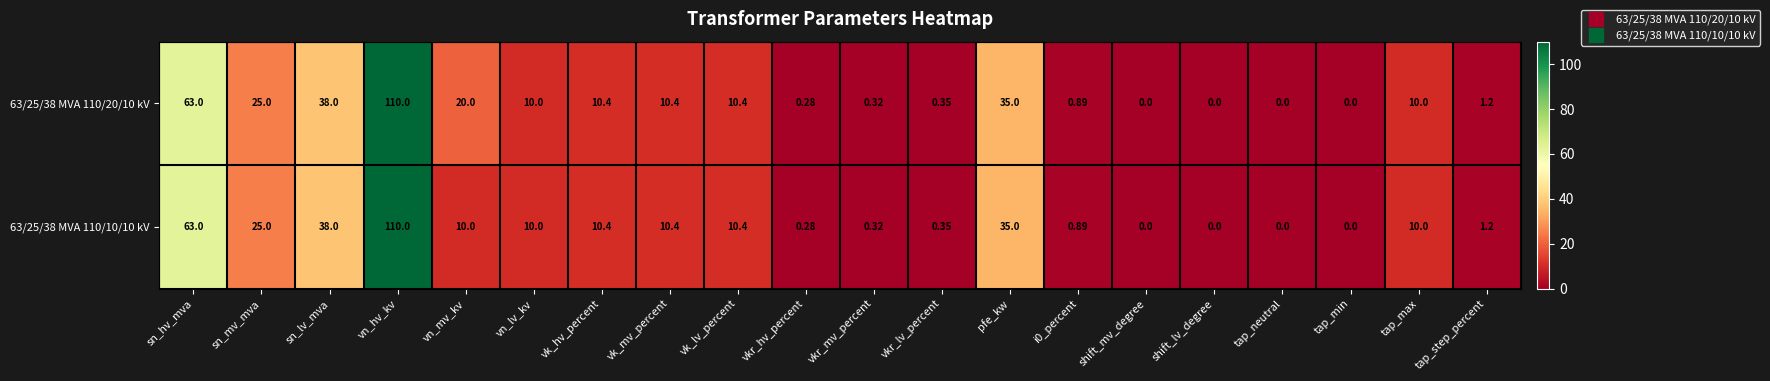

At which category is the sum across all series the highest?

vn_hv_kv